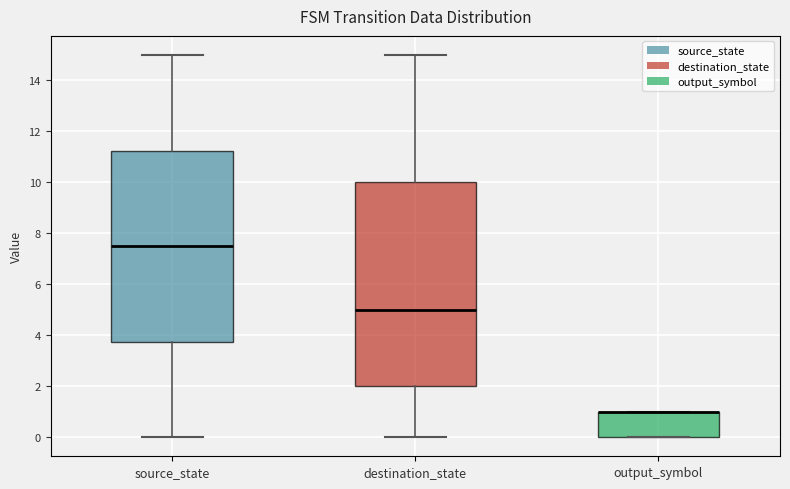

Comparing the boxes themselves (not the whiskers), which one is the tallest?

destination_state